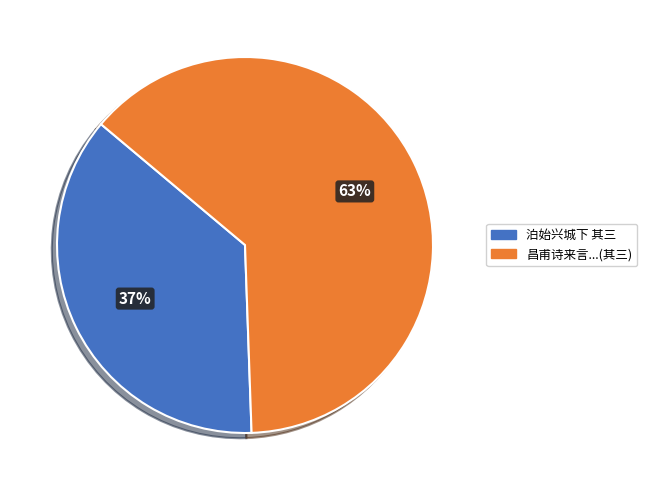

How many segments does this pie chart have?

2